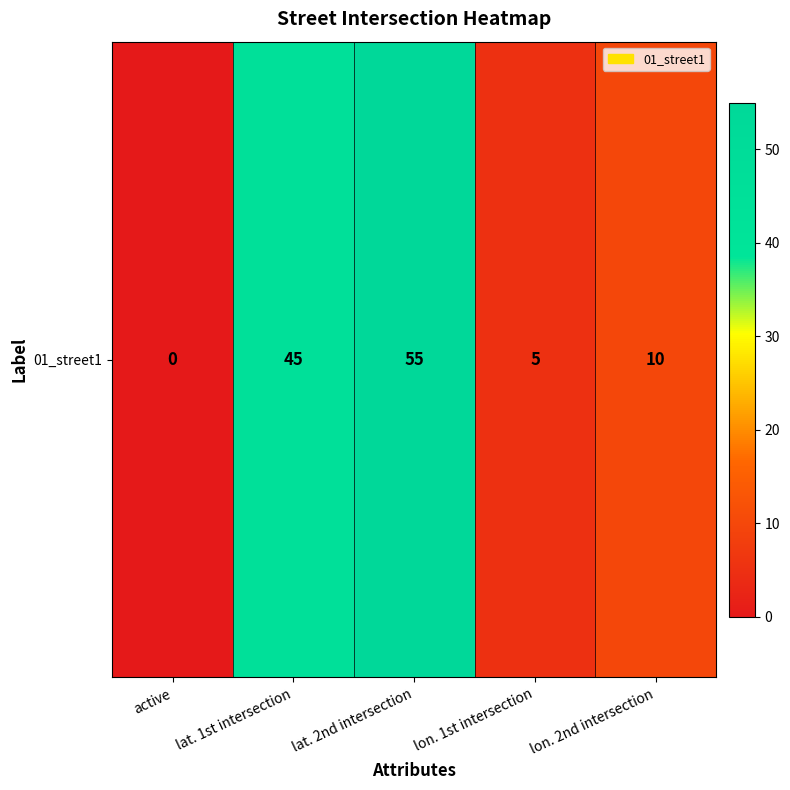

Rank the categories by value from highest to lowest.

lat. 2nd intersection, lat. 1st intersection, lon. 2nd intersection, lon. 1st intersection, active